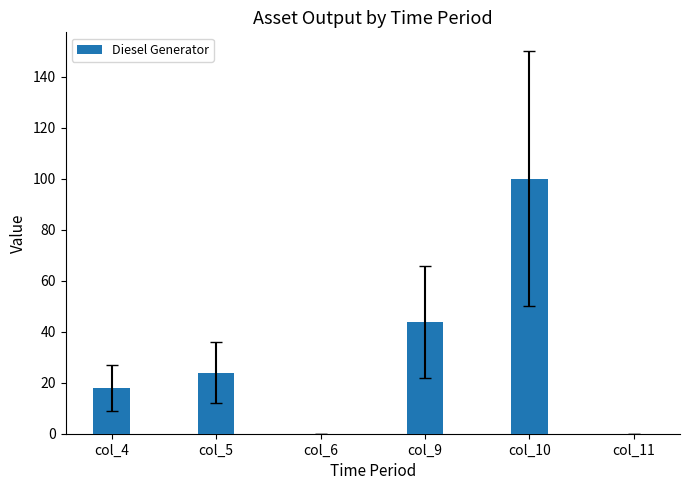

What is the sum of the values at col_11 and col_4?

18